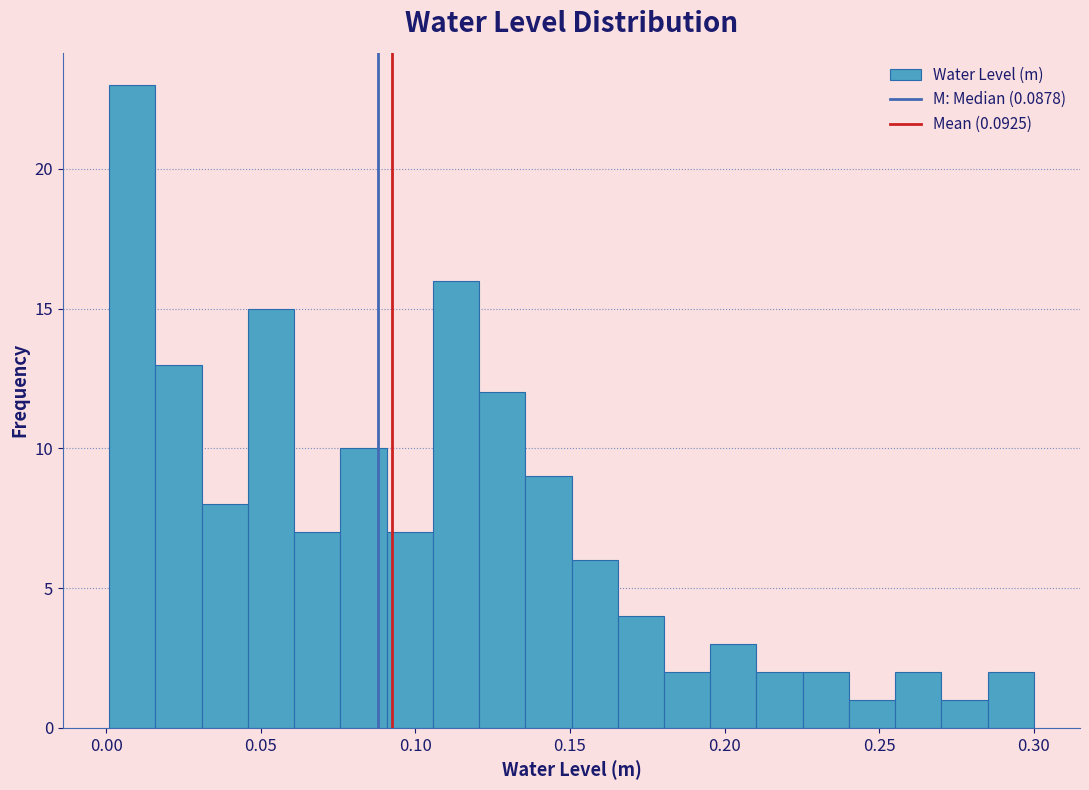

Around what value on the x-axis is the tallest bar? Give the approximate position of its centre, as read against the axis.

0.010